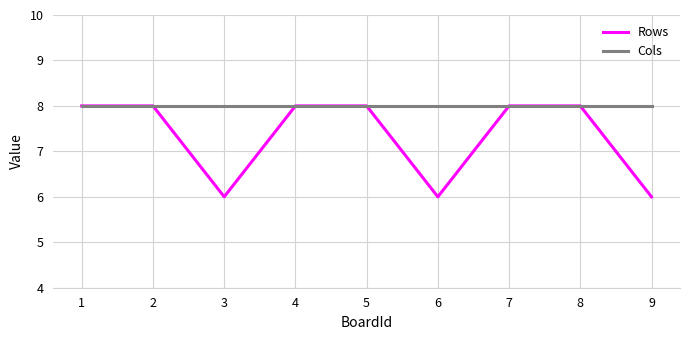

What is the total value across all series at 1?

16